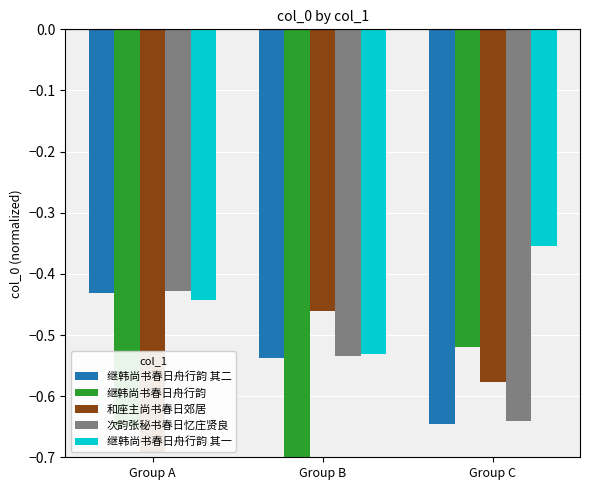

What is the value of the 继韩尚书春日舟行韵 其二 bar at the 3rd from the left?

-0.6